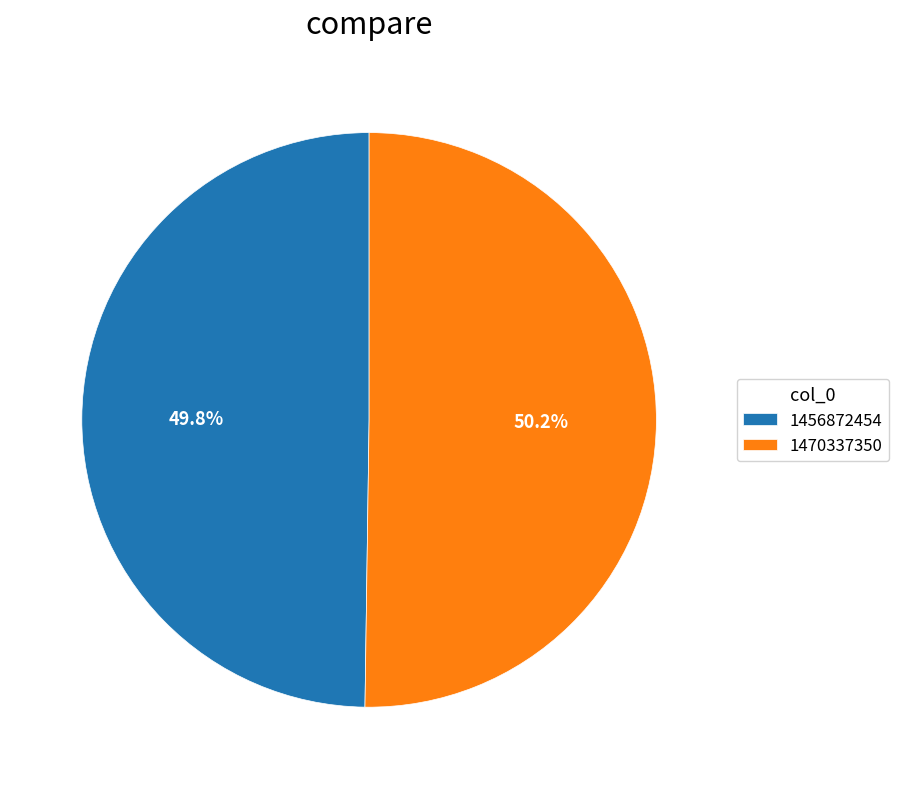

What is the ratio of the value at 1456872454 to the value at 1470337350?

1.0